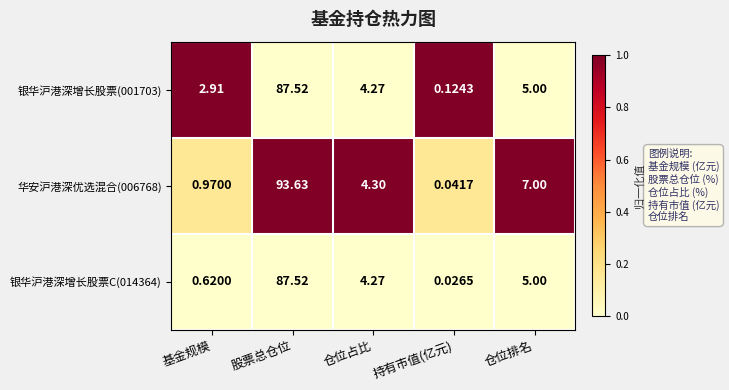

Which label corresponds to the largest value in the chart?

股票总仓位